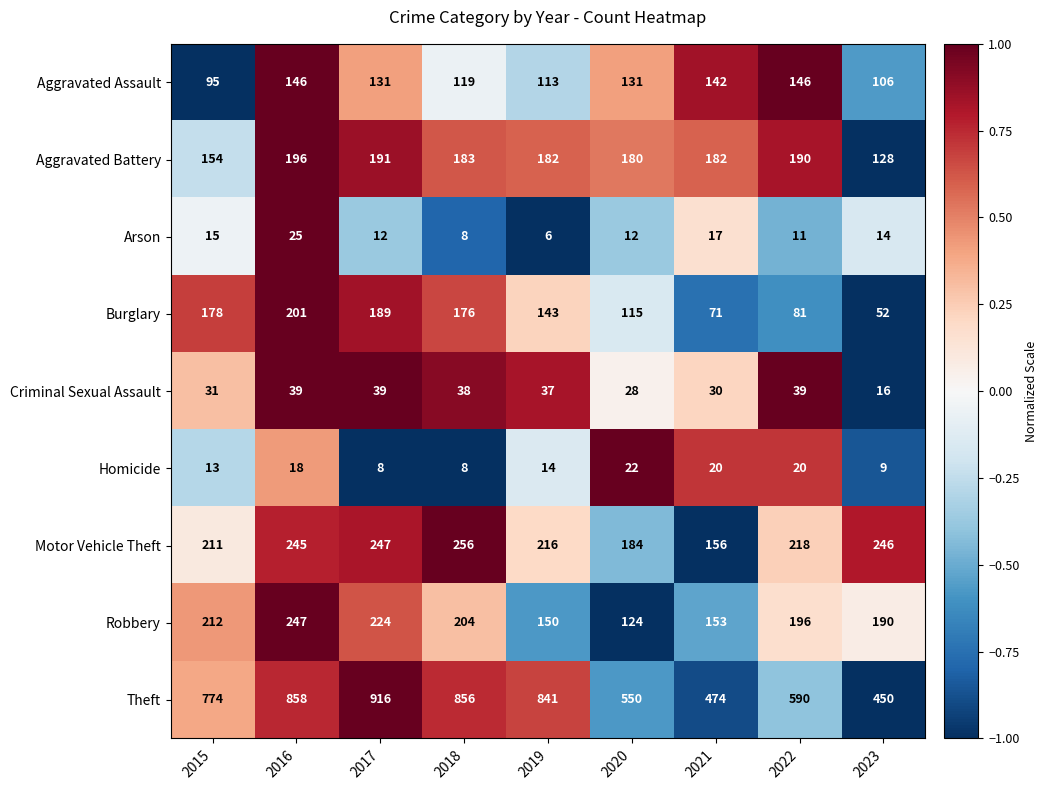

What is the maximum value shown in the chart?

916